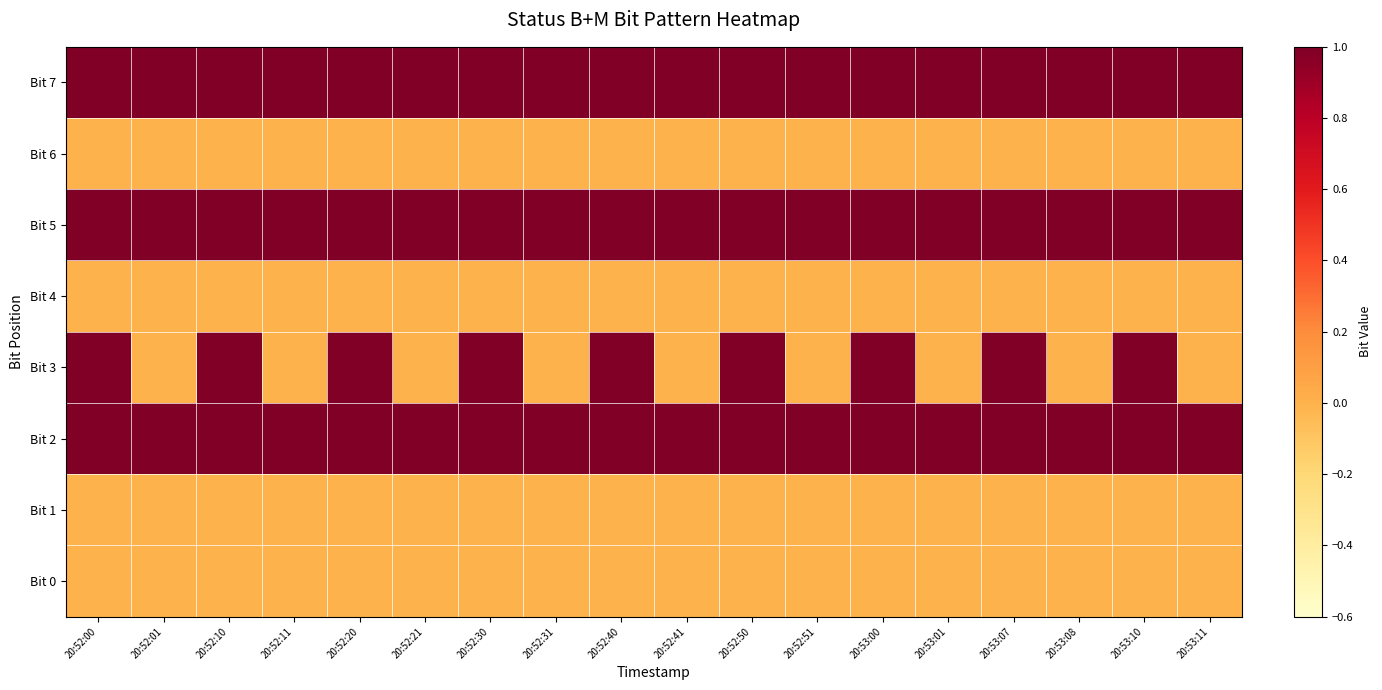

How many Bit 3 values are between 0 and 1?

18